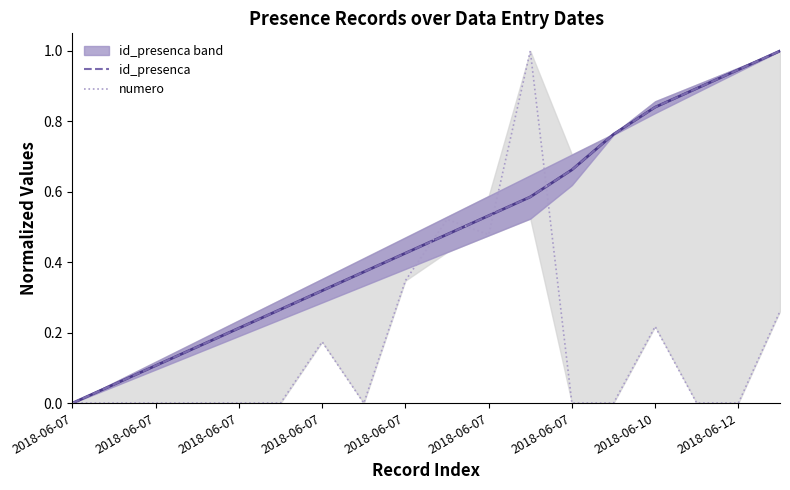

At how many categories does at least one series exceed 0?

17